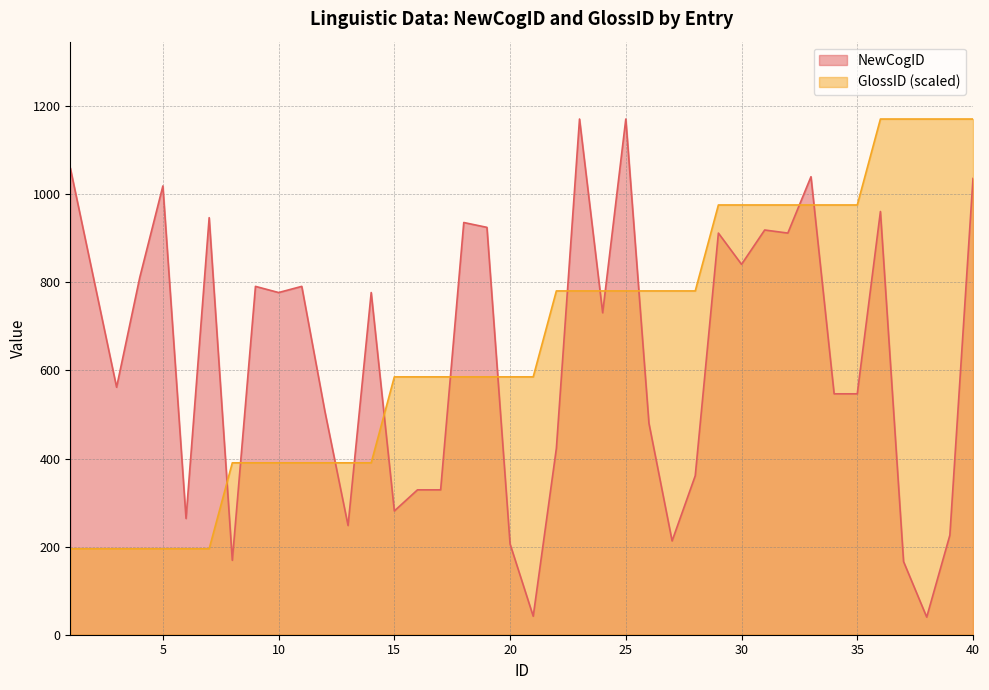

In NewCogID, how many points are higher than both neighbors (excluding endpoints)?

12